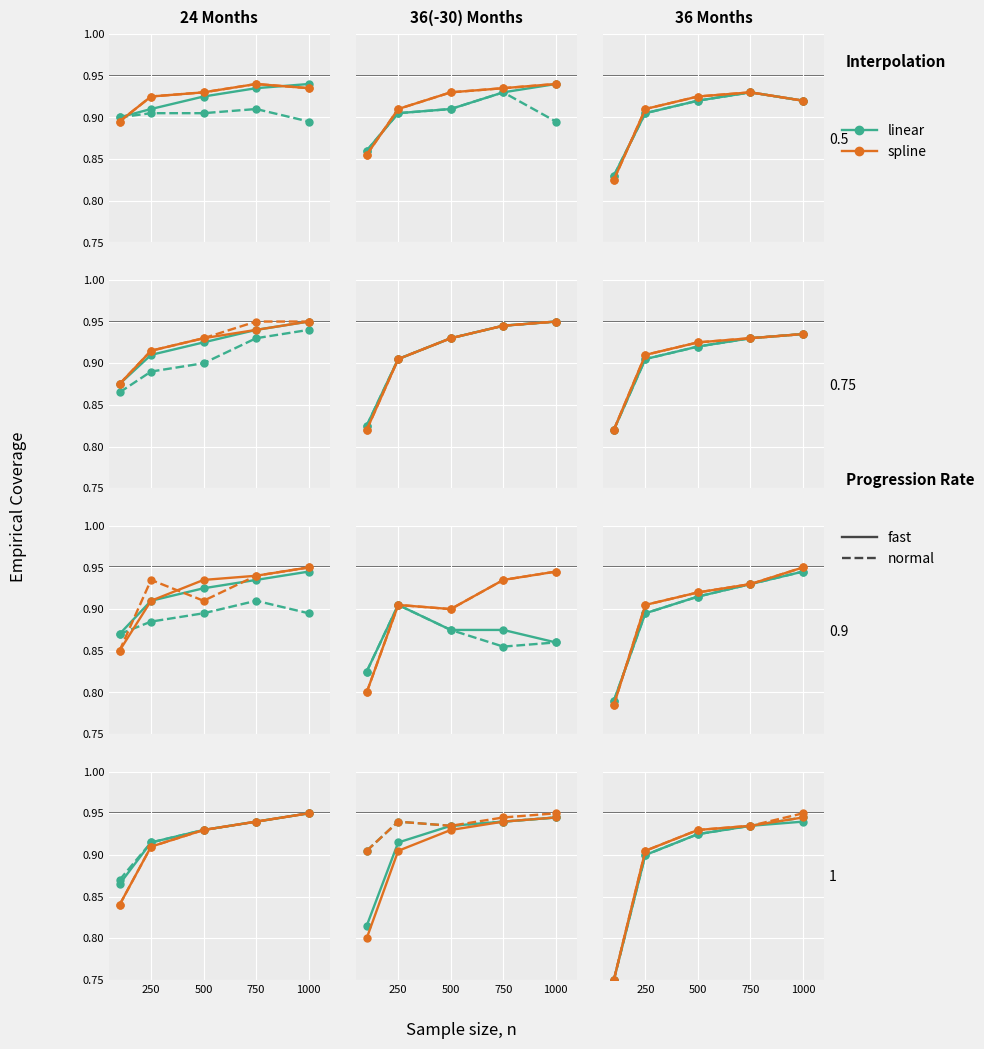

At 250, list the series in order from smallest to largest.

linear, linear_normal, spline, spline_normal